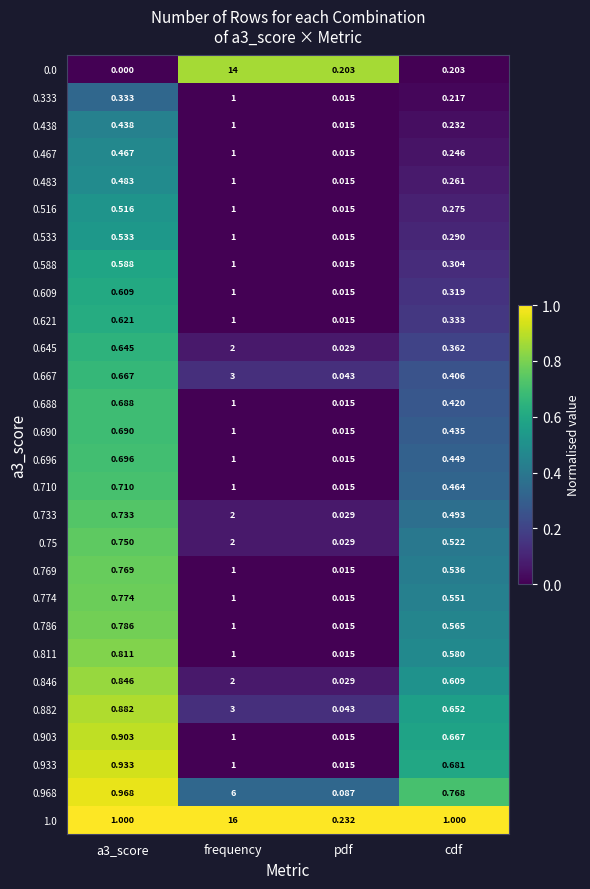

At which label does 0.75 reach its minimum?

pdf